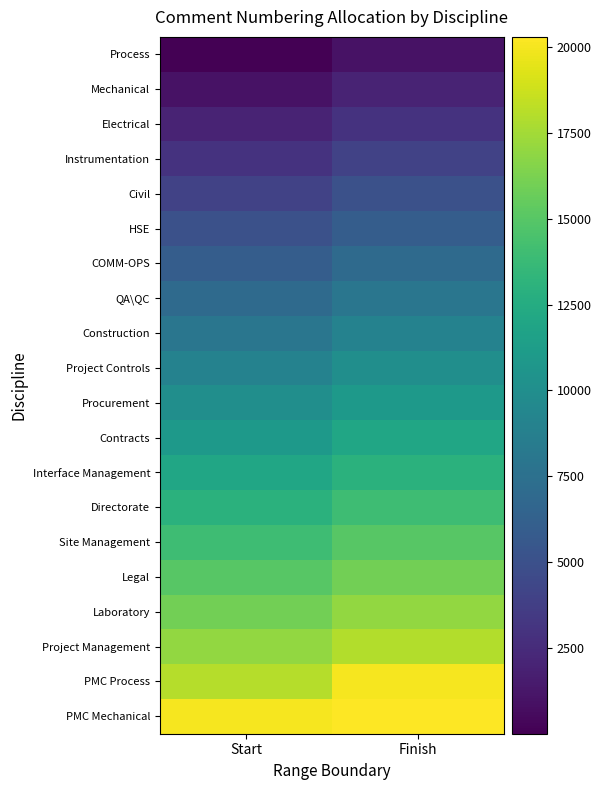

Between Finish and Start, which is larger?

Finish